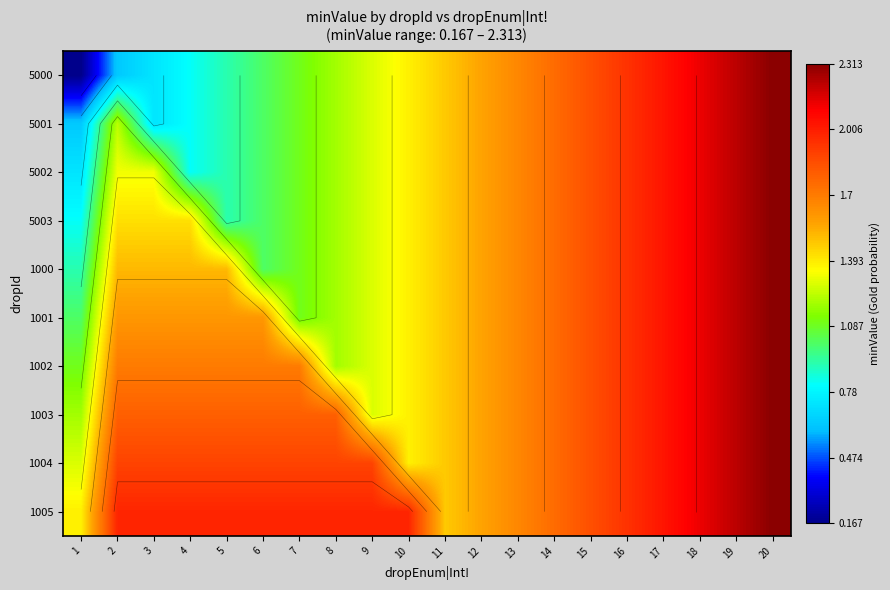

What is the greatest value displayed?

2.3